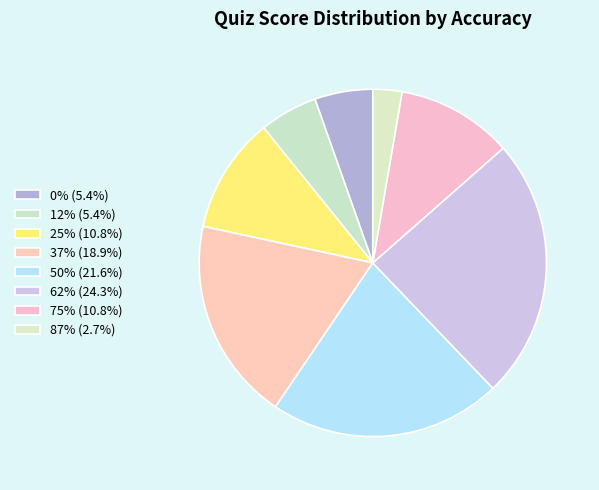

To the nearest percent, what is the difference between the 87% and 75% slice percentages?

8%